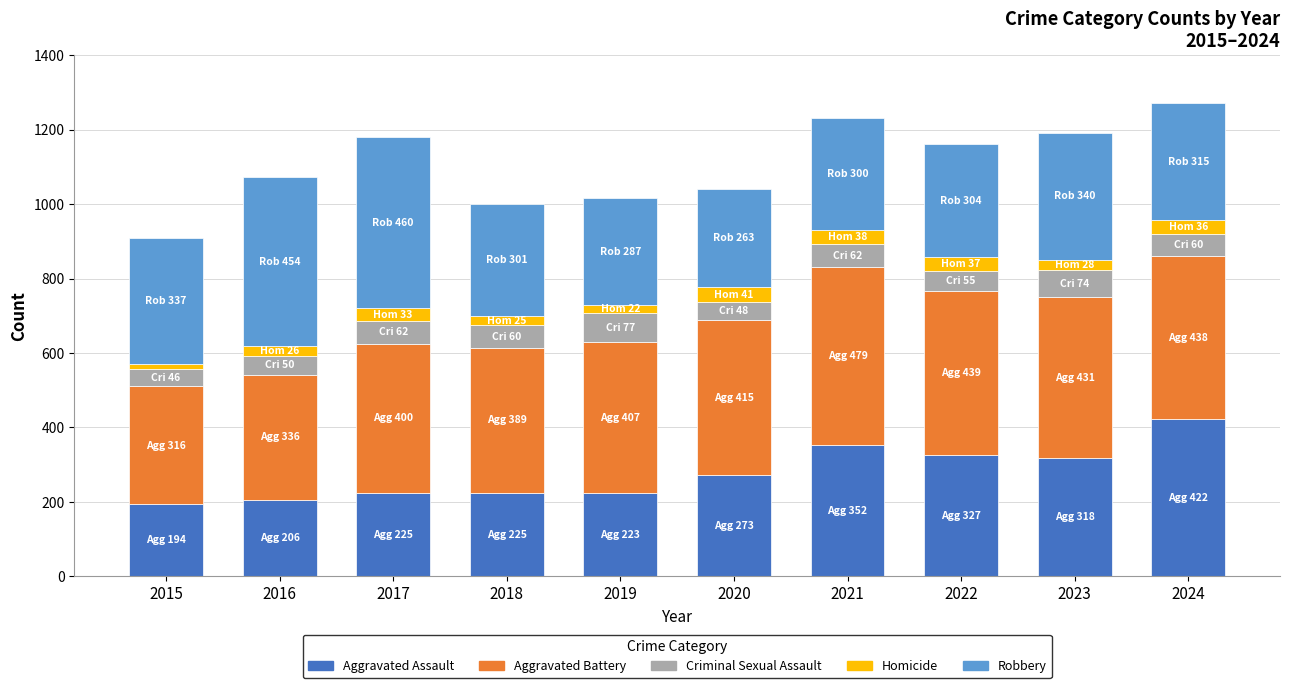

True or false: Aggravated Assault has a value of 225 at 2017.

True